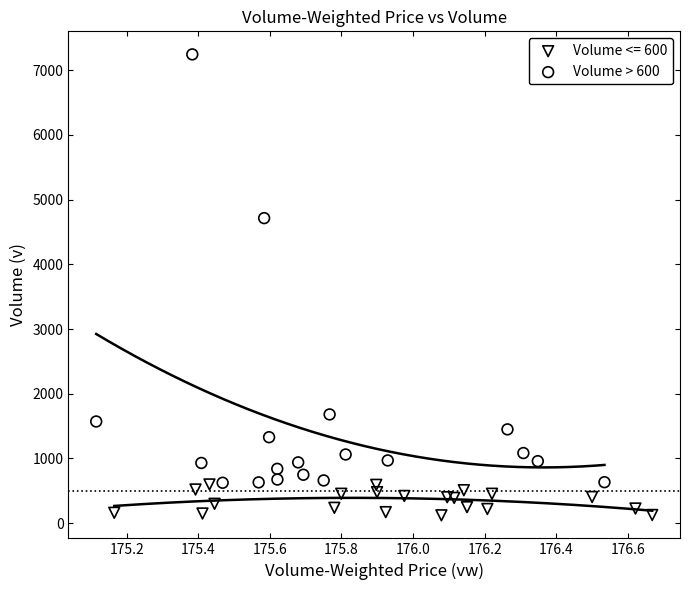

Which series contains the highest Y value?

Volume > 600